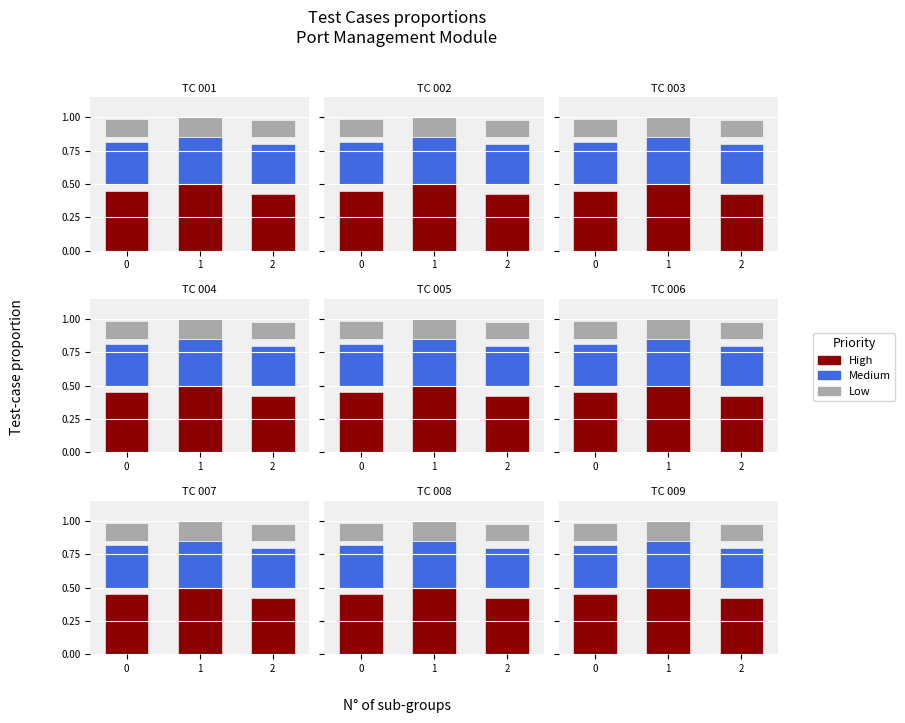

What is the total value across all series at 1?

1.0